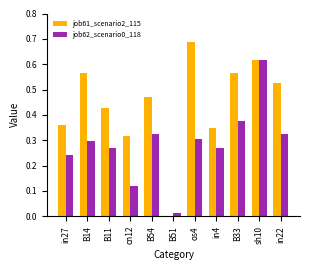

What is the total value across all series at sh10?

1.2